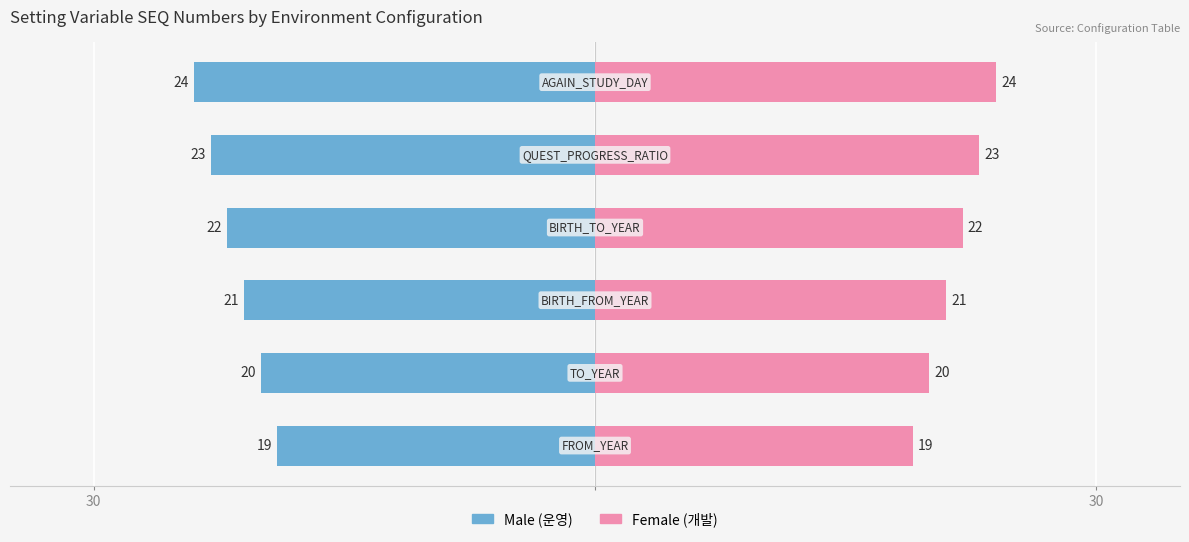

Between 4 and 5, which series saw the biggest shift?

Male